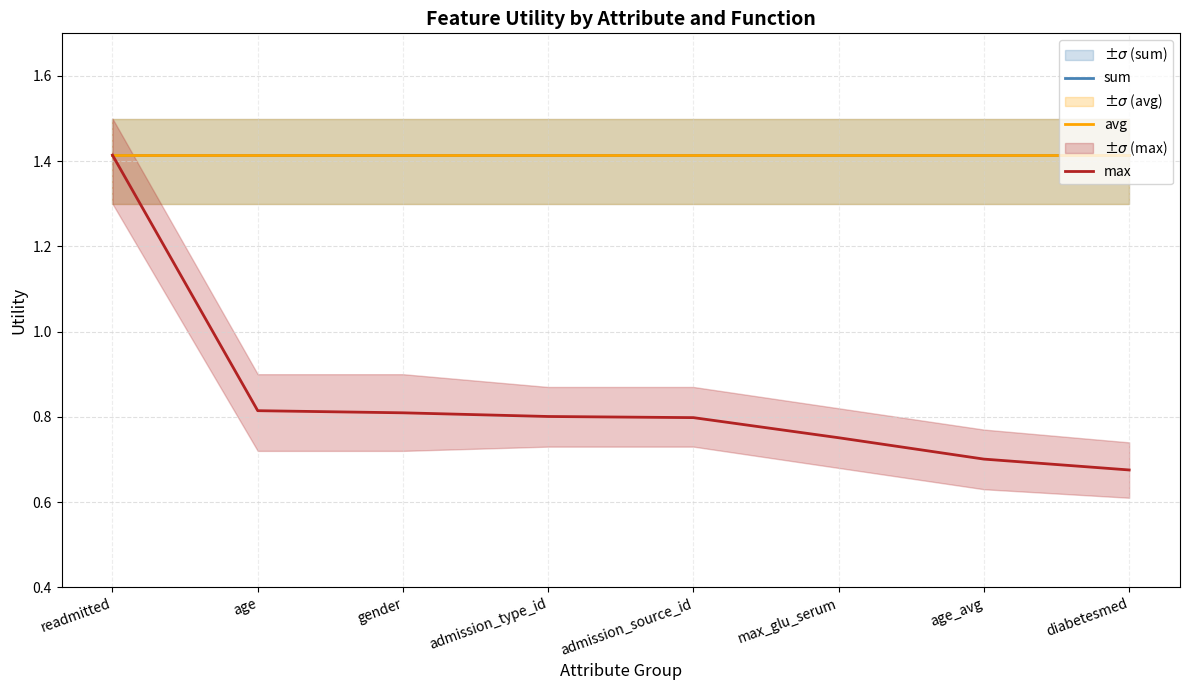

True or false: avg and sum intersect in this chart.

False